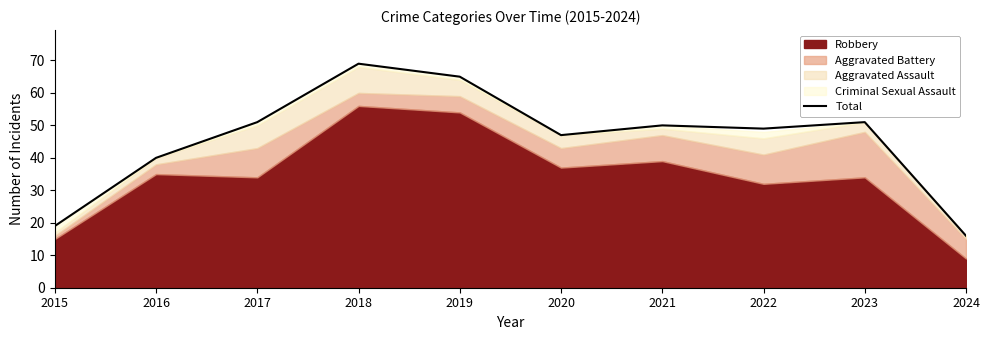

Reading right to left, what are all the values shown in this chart?

2024=16	2023=51	2022=49	2021=50	2020=47	2019=65	2018=69	2017=51	2016=40	2015=19